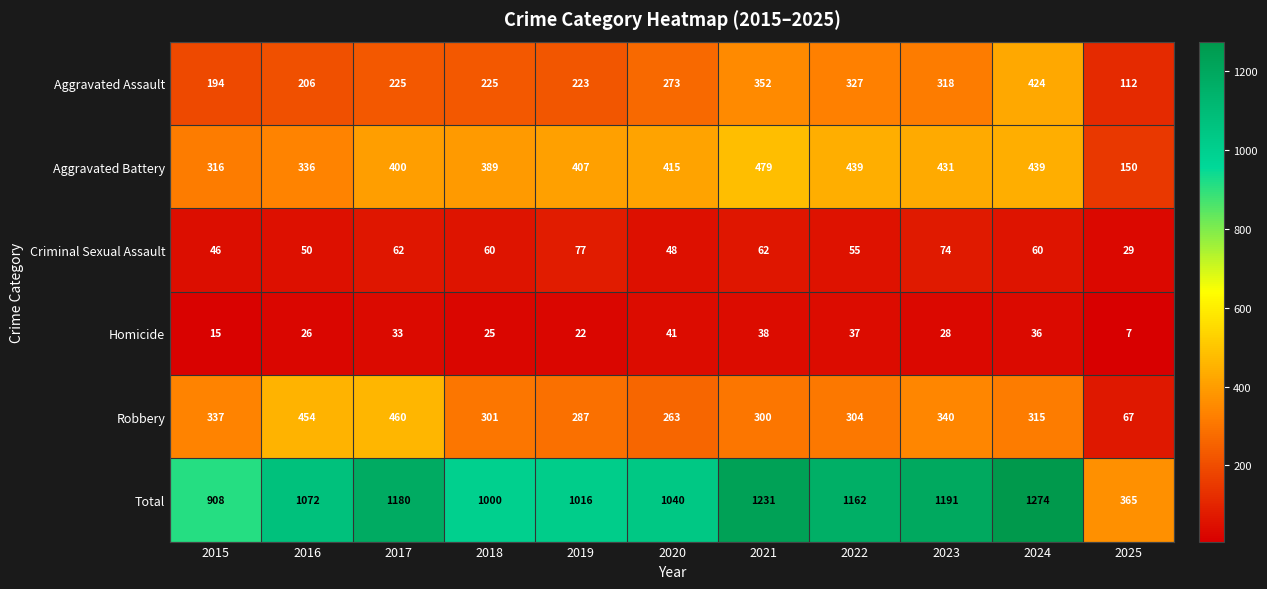

How many data points in Homicide are less than 28?

5